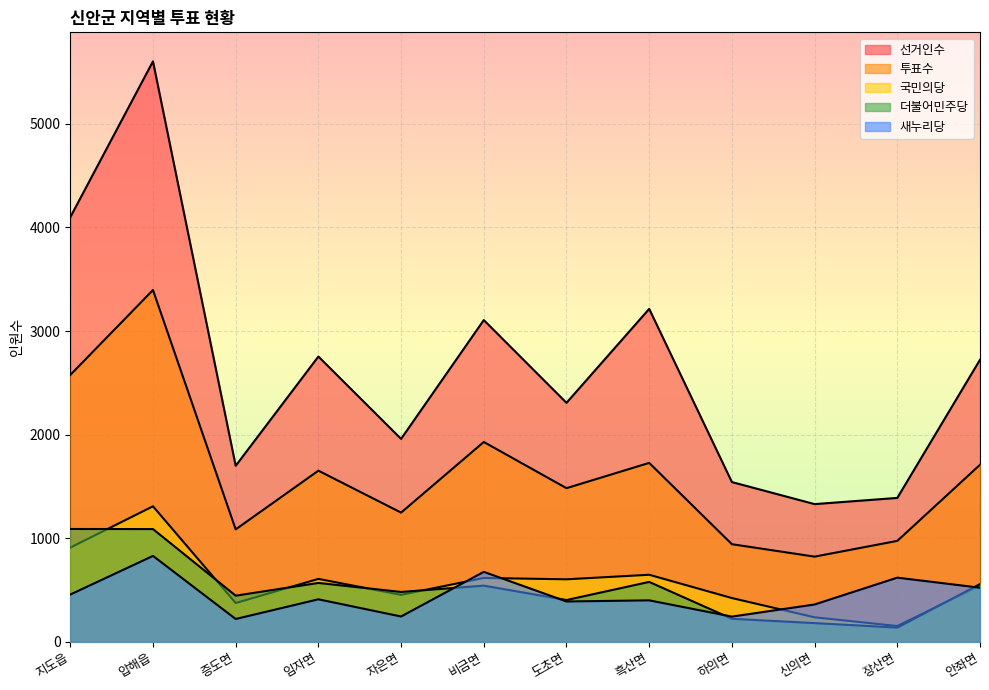

In 선거인수, how many points are lower than both neighbors (excluding endpoints)?

4